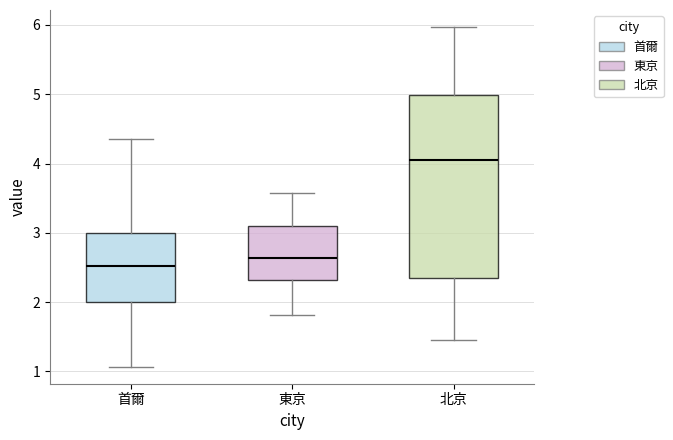

Reading left to right, read every box against the y-axis: the position of its median line, the range the box covers, and the ends of its whiskers. The values are not printed on the chart, so give them approximately, as read against the axis.

首爾: median 2.5, box 2.0 to 3.0, whiskers 1.1 to 4.4
東京: median 2.6, box 2.3 to 3.1, whiskers 1.8 to 3.6
北京: median 4.1, box 2.3 to 5.0, whiskers 1.5 to 6.0